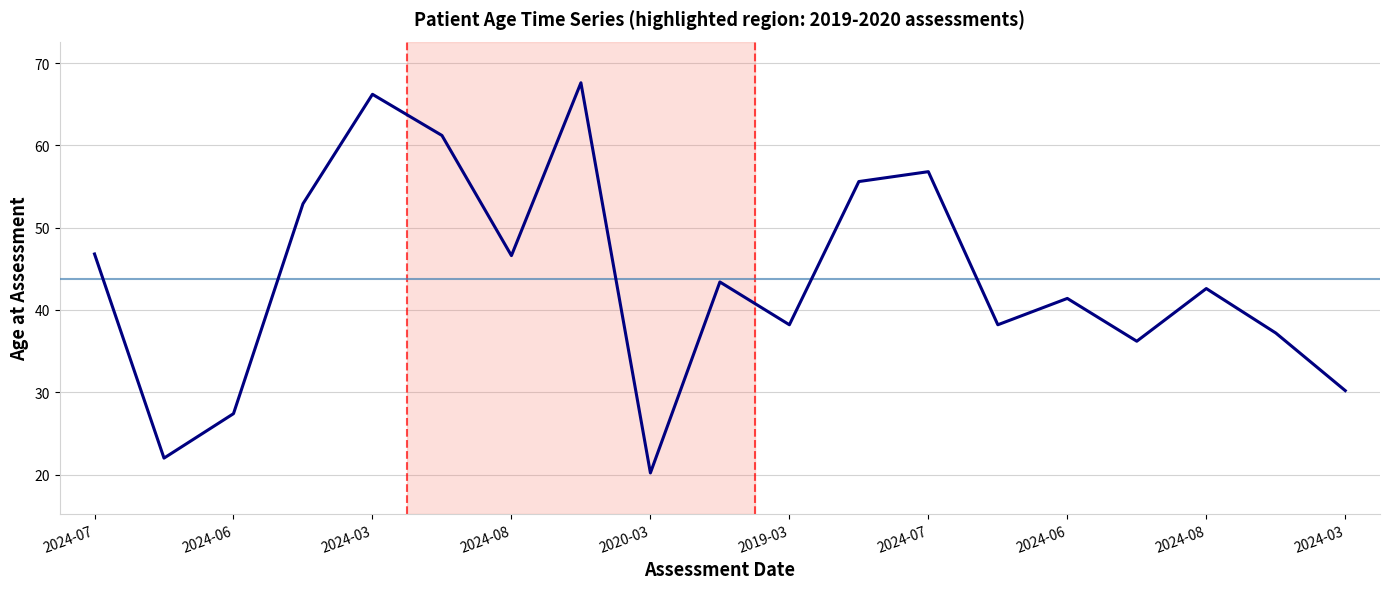

How many series are shown in this chart?

1